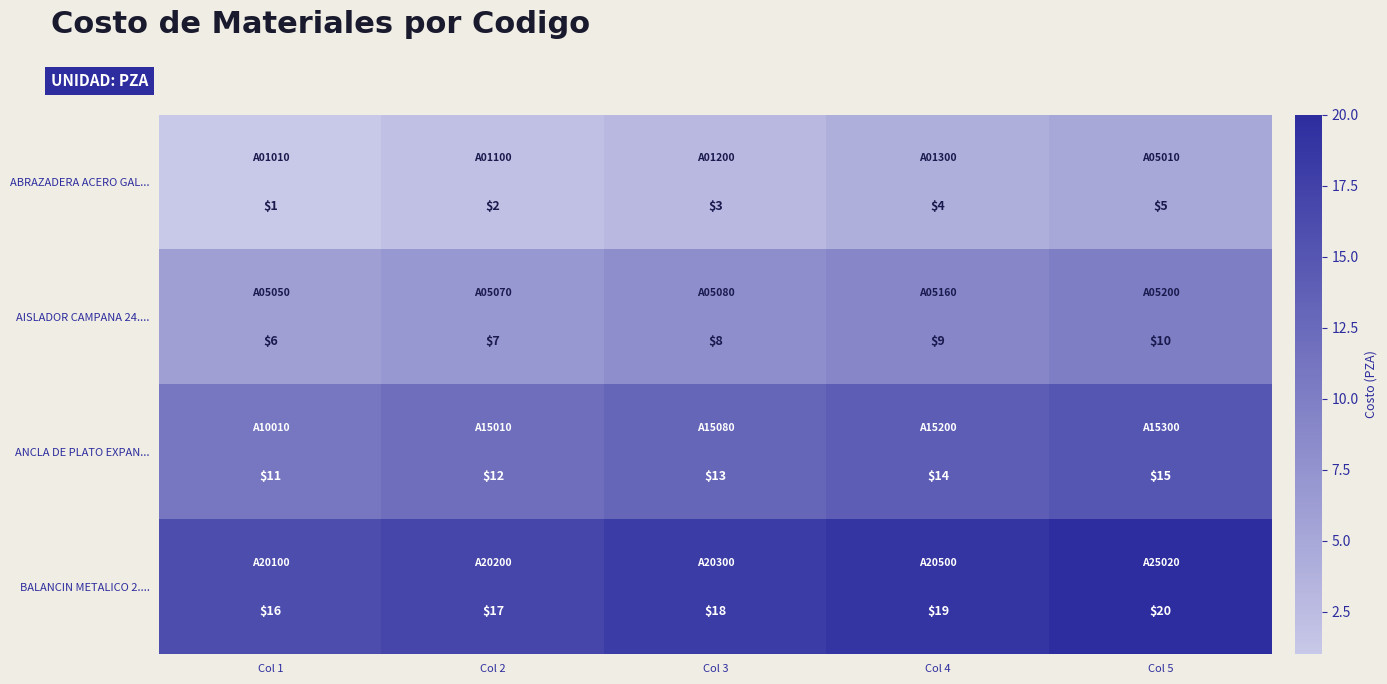

At which label is ABRAZADERA ACERO GAL... closest to 3?

Col 3